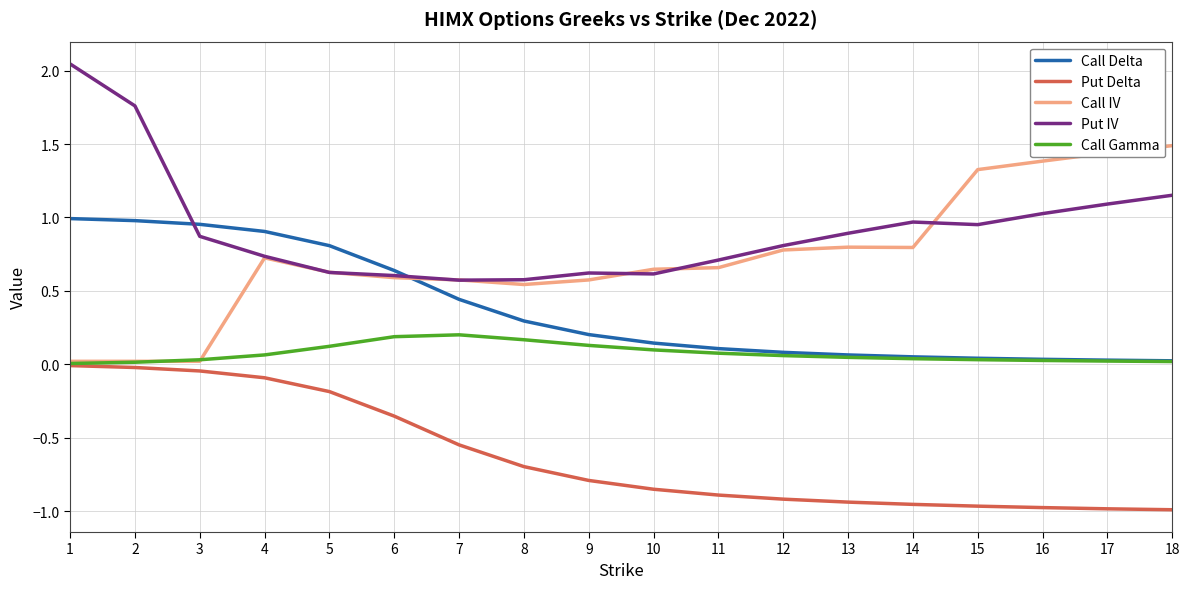

Is this an area chart (filled region under the line)?

No